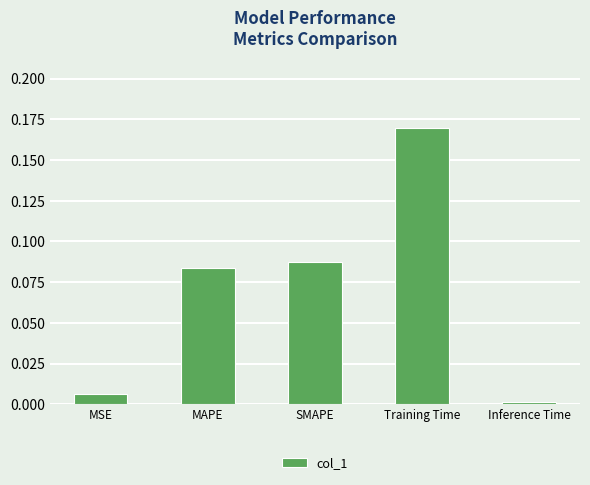

What is the label of the 4th bar from the right?

MAPE